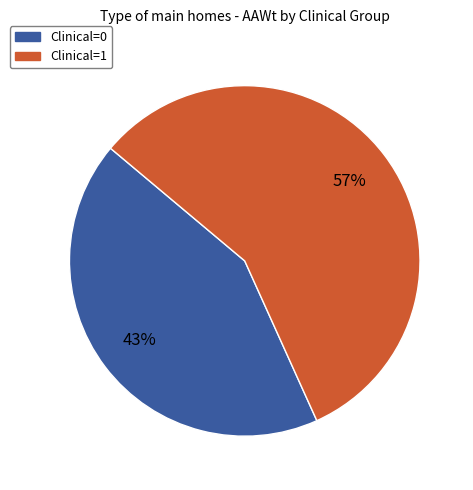

Which category has the smallest portion of the pie?

Clinical=0